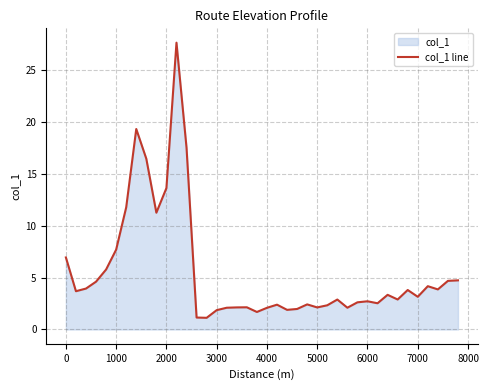

What is the difference between the maximum and minimum values?

26.5